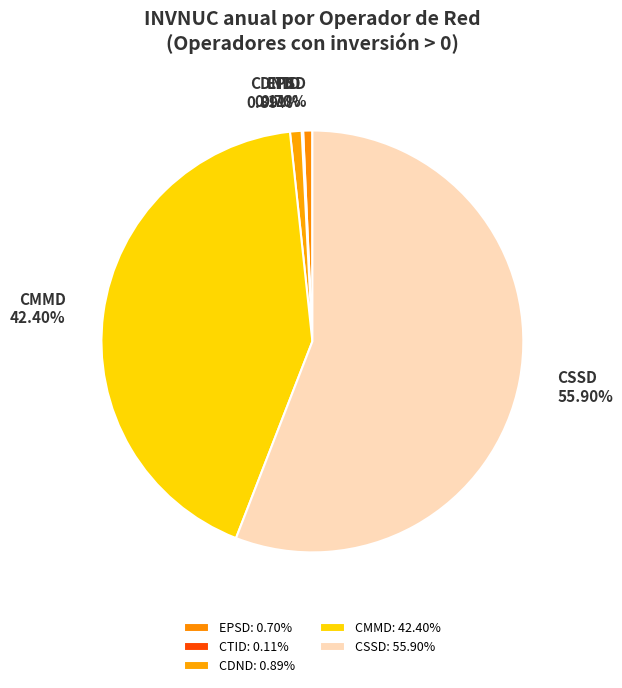

Is there a majority slice in this chart?

Yes